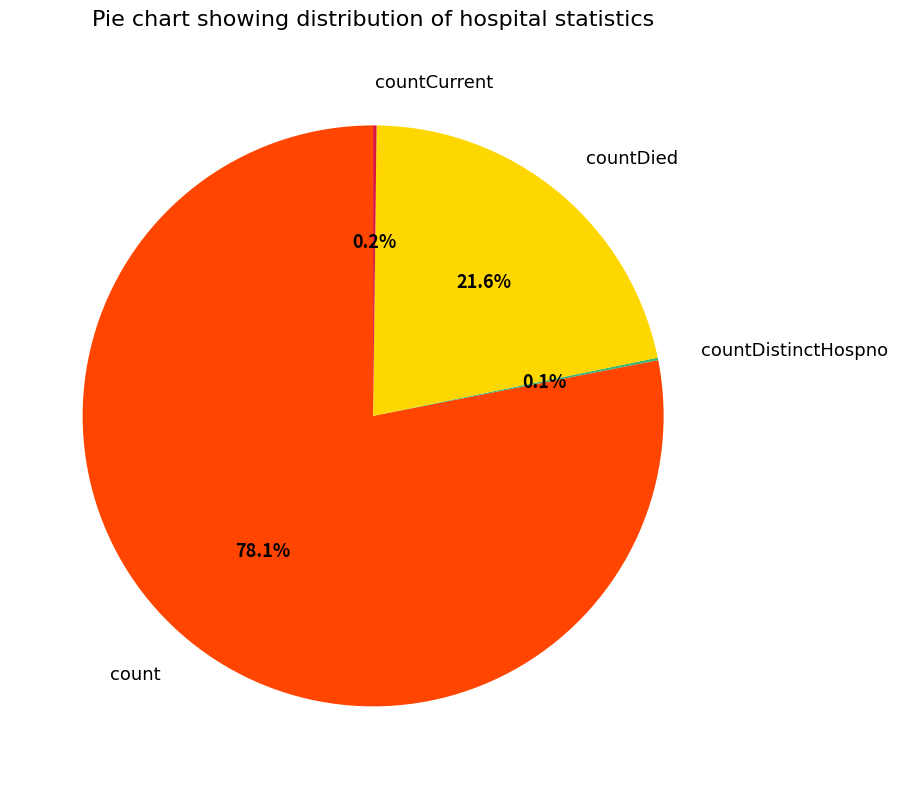

Which slice is the largest?

count